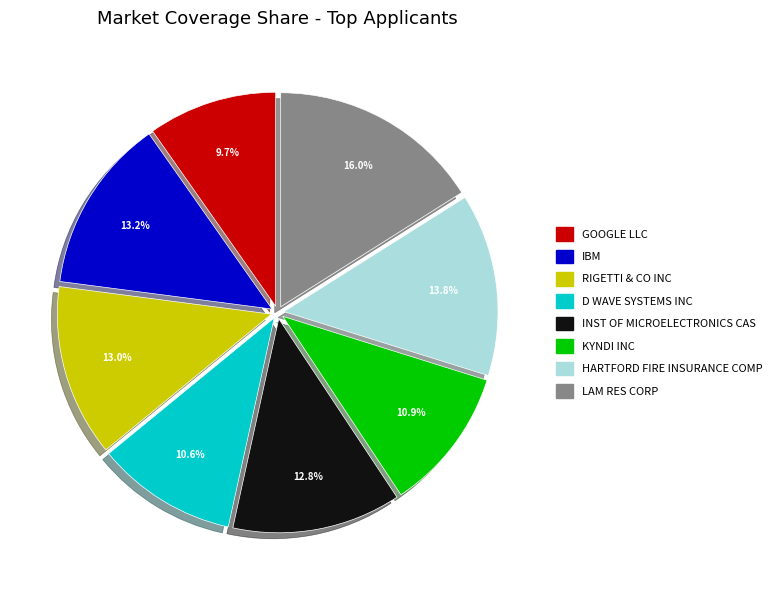

Which has a higher value, GOOGLE LLC or RIGETTI & CO INC?

RIGETTI & CO INC